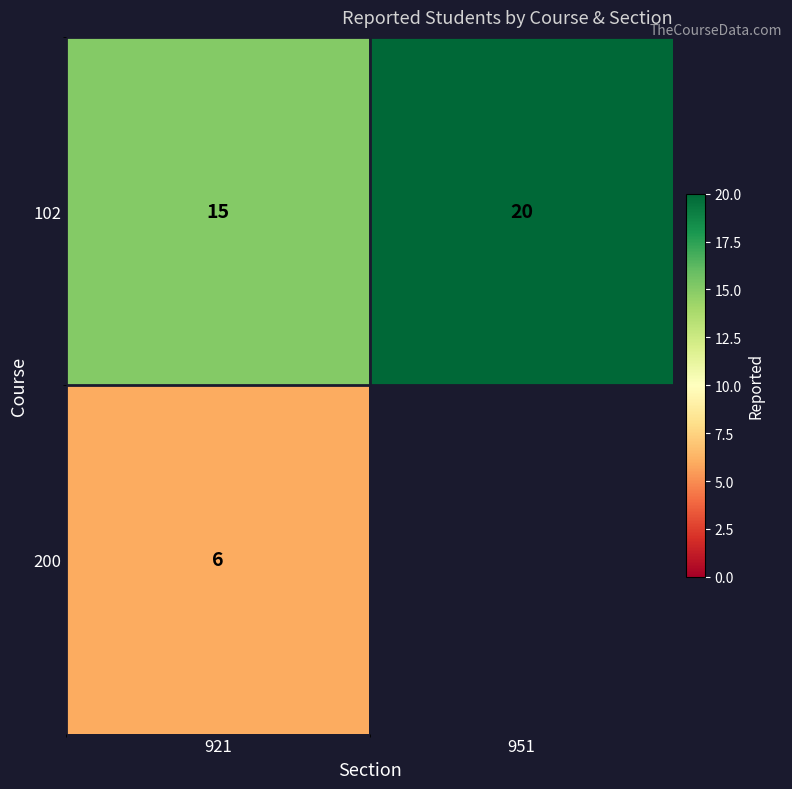

List the labels in order of 102 value, largest first.

951, 921